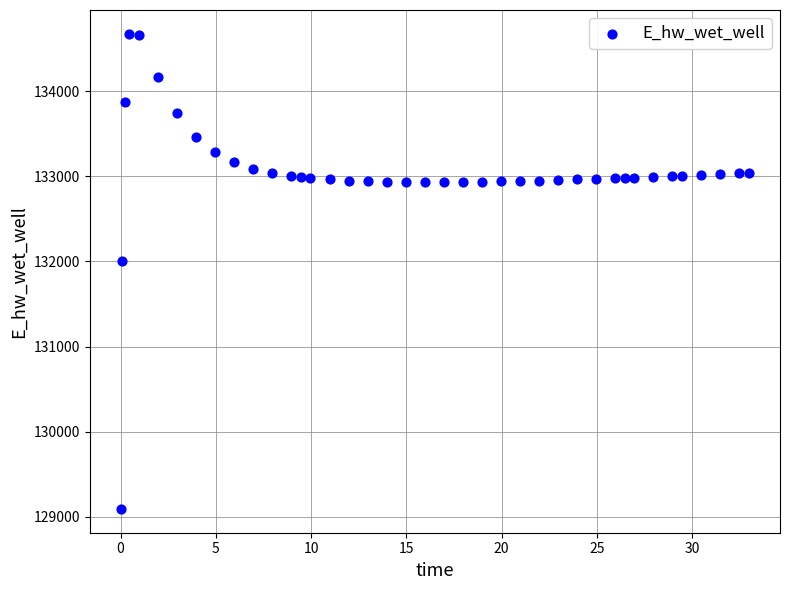

What is the range of X values (max minus min)?

32.9